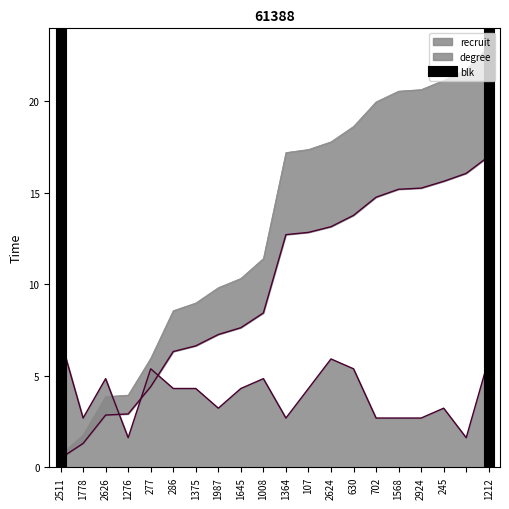

What is the change in value from 2511 to 1778?

+1